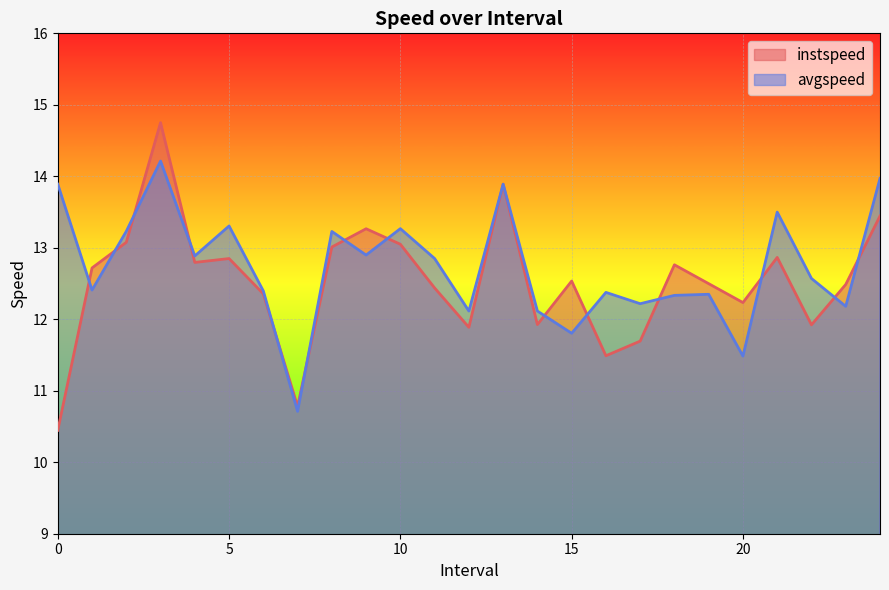

What is the label of the 3rd point from the right?

22.0